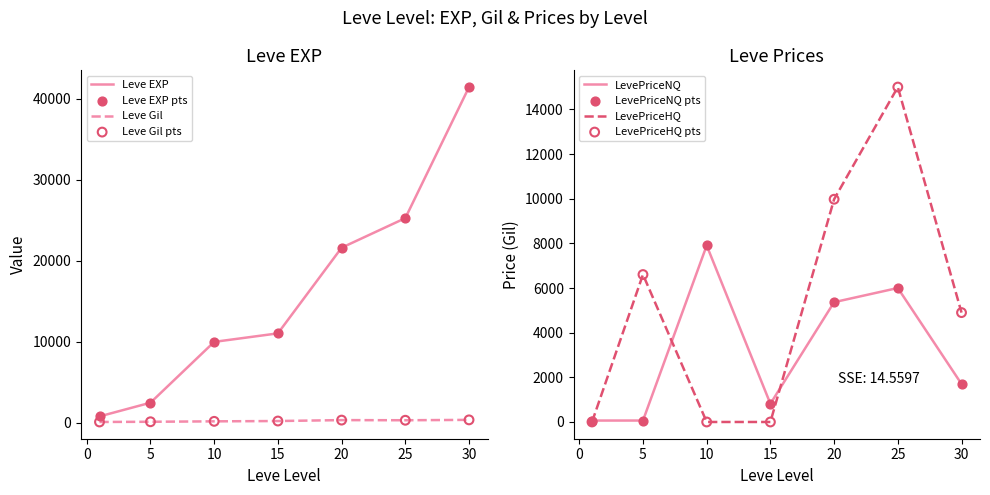

At how many categories does at least one series exceed 25771?

1